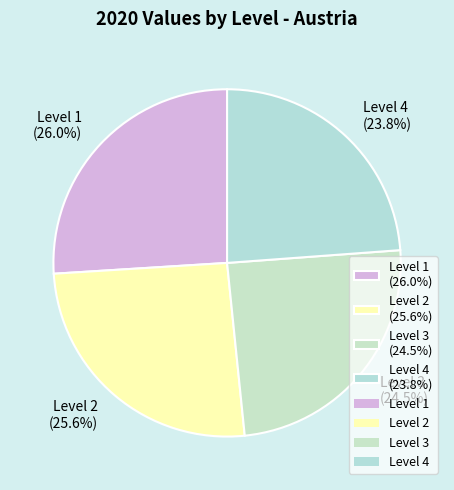

Which has a higher value, Level 3 (24.5%) or Level 4 (23.8%)?

Level 3 (24.5%)